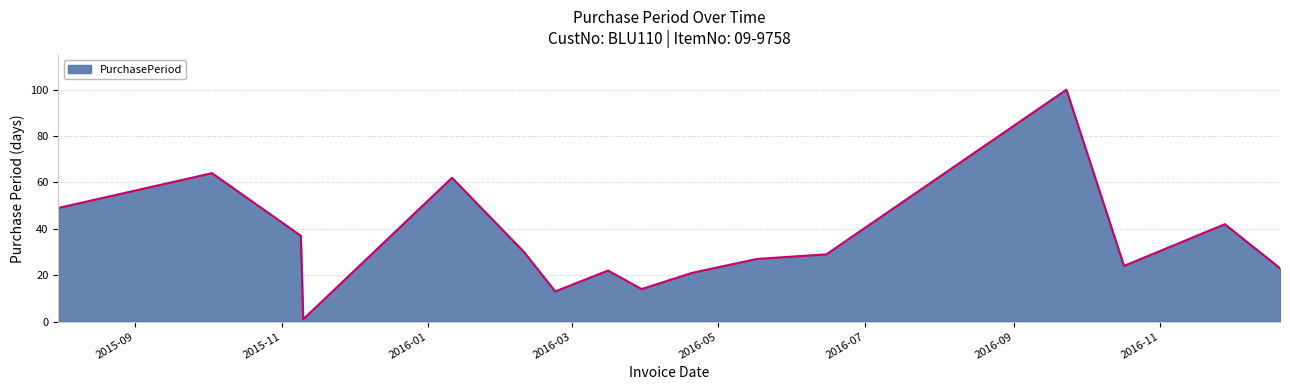

What is the difference between the maximum and minimum values?

99